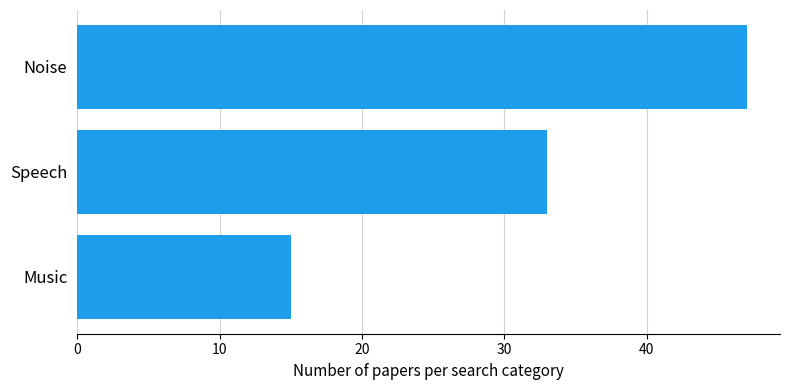

List the labels in order of value, largest first.

Noise, Speech, Music